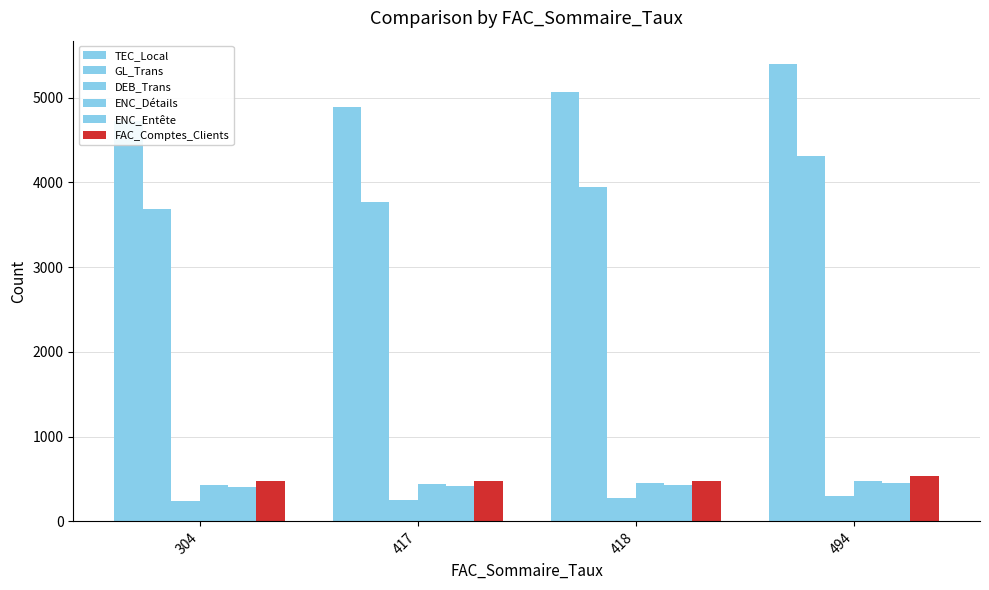

What is the sum of all ENC_Entête values?

1697